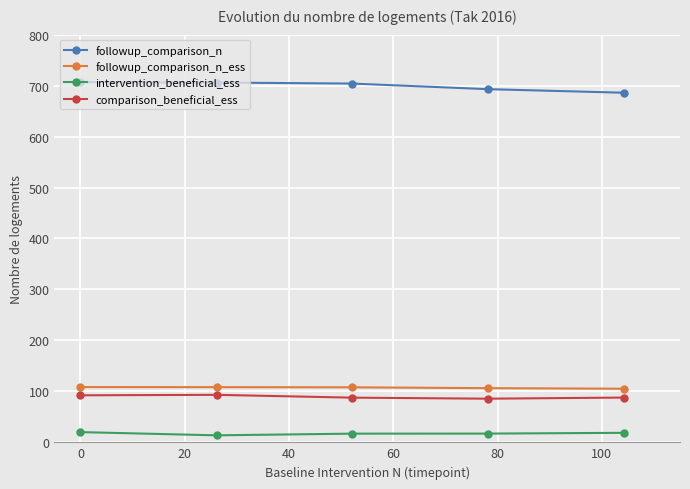

Which series has the widest spread of values?

followup_comparison_n